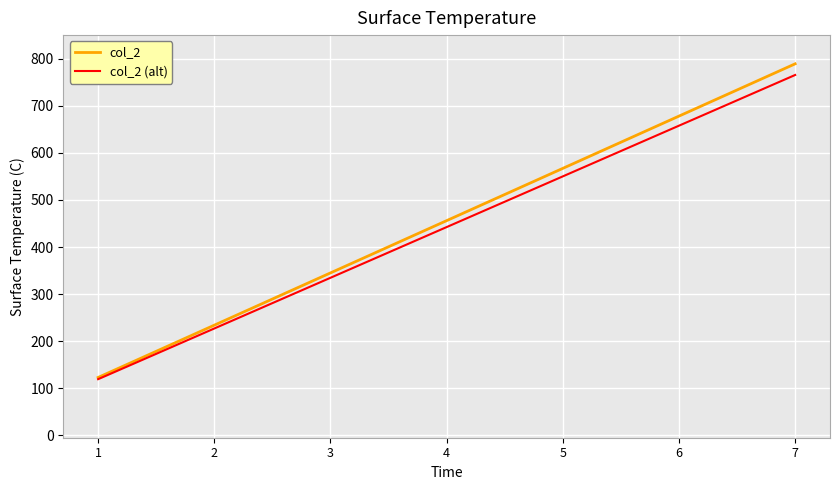

List the series in order of their overall mean, lowest first.

col_2 (alt), col_2